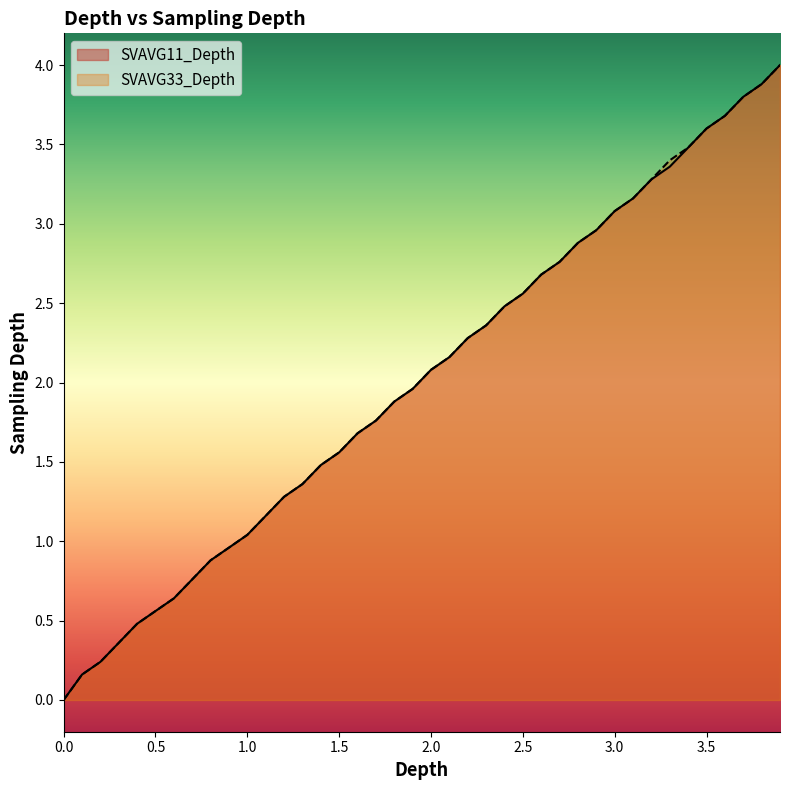

What are all the series names shown in the legend?

SVAVG11_Depth, SVAVG33_Depth